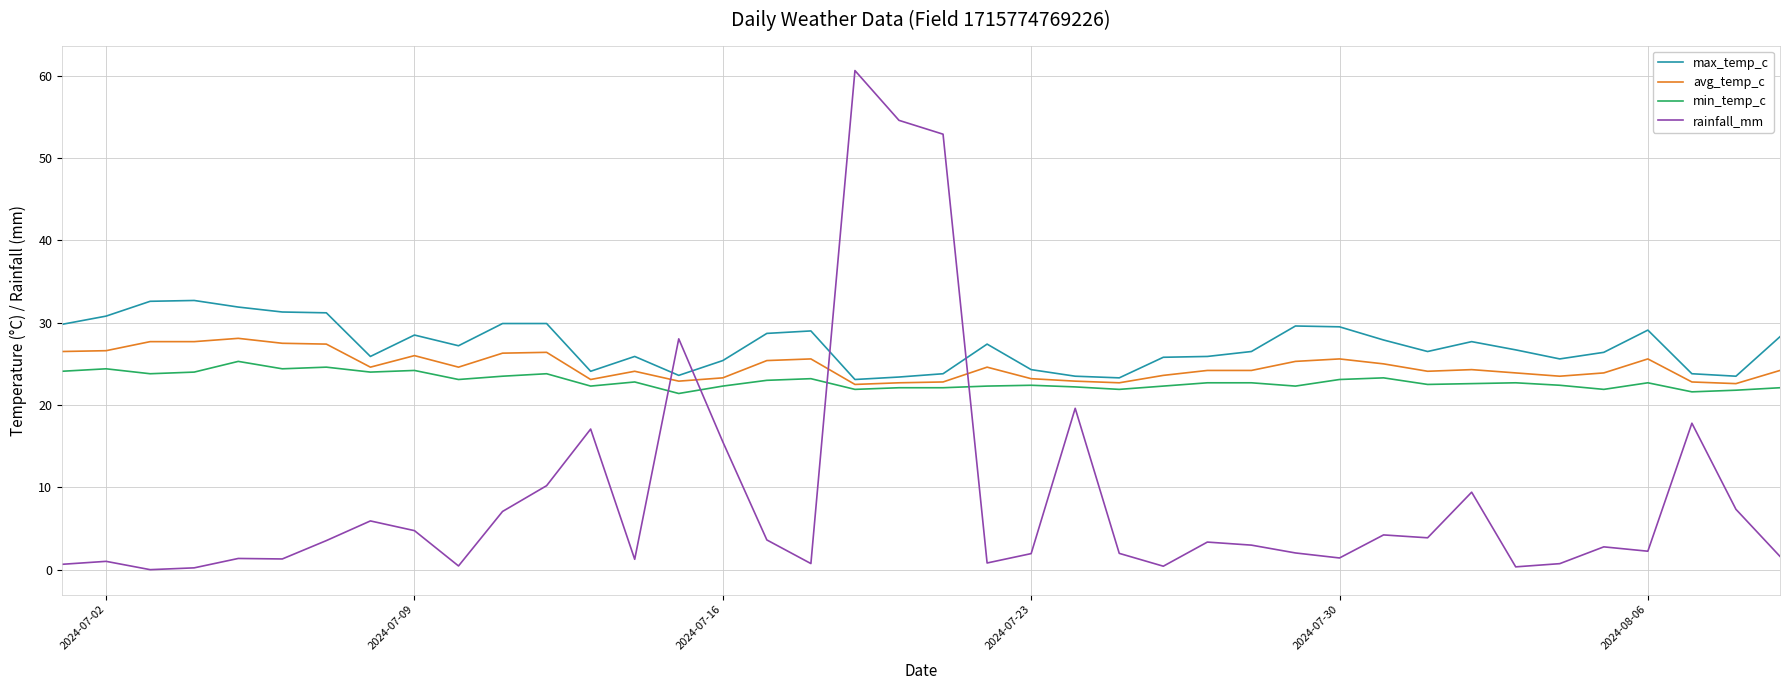

Which series has the widest spread of values?

rainfall_mm